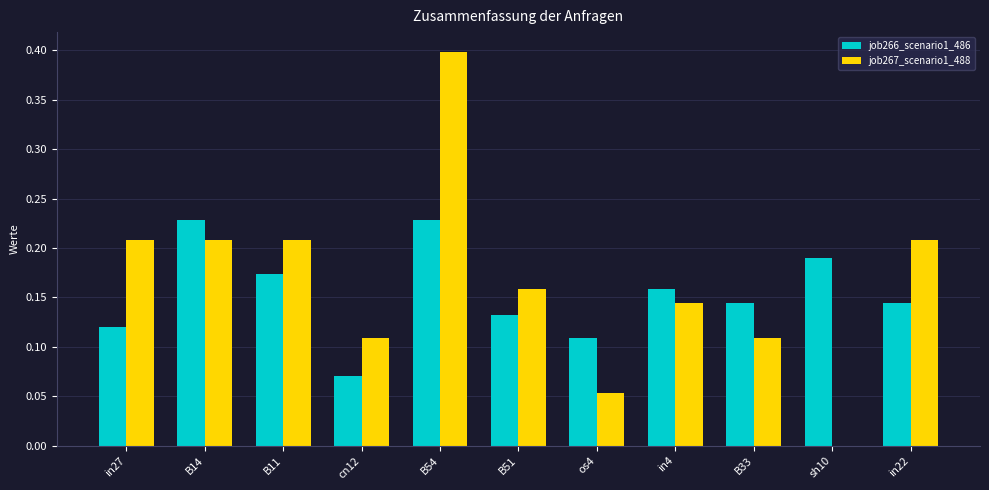

The job267_scenario1_488 series shows 0.2 at sh10. True or false?

False